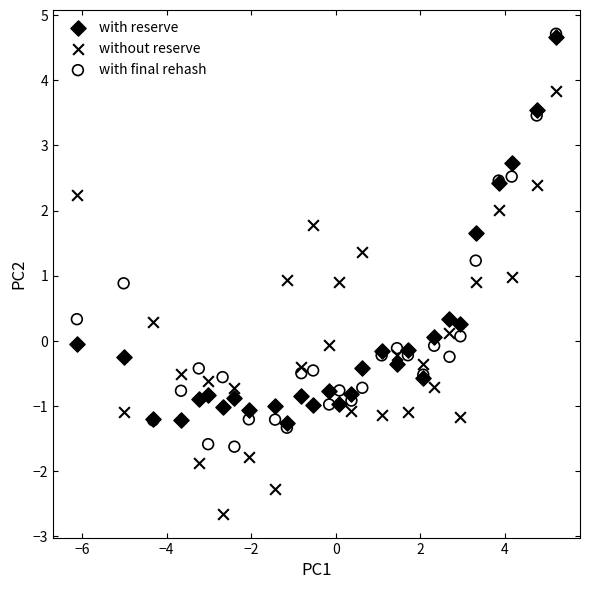

What are all the series names shown in the legend?

with reserve, without reserve, with final rehash